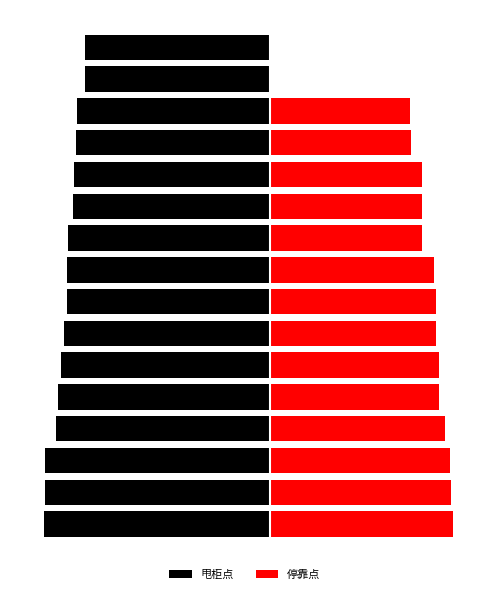

What is the difference between the maximum and second lowest values in the 甩柜点 series?

26